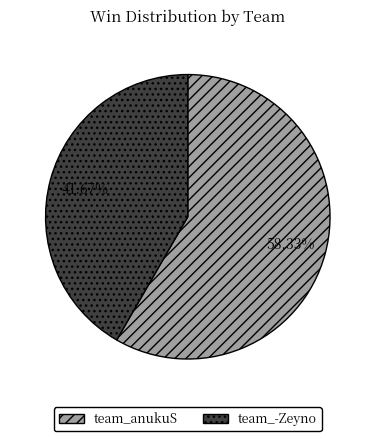

To the nearest percent, what percentage of the pie is team_-Zeyno?

42%